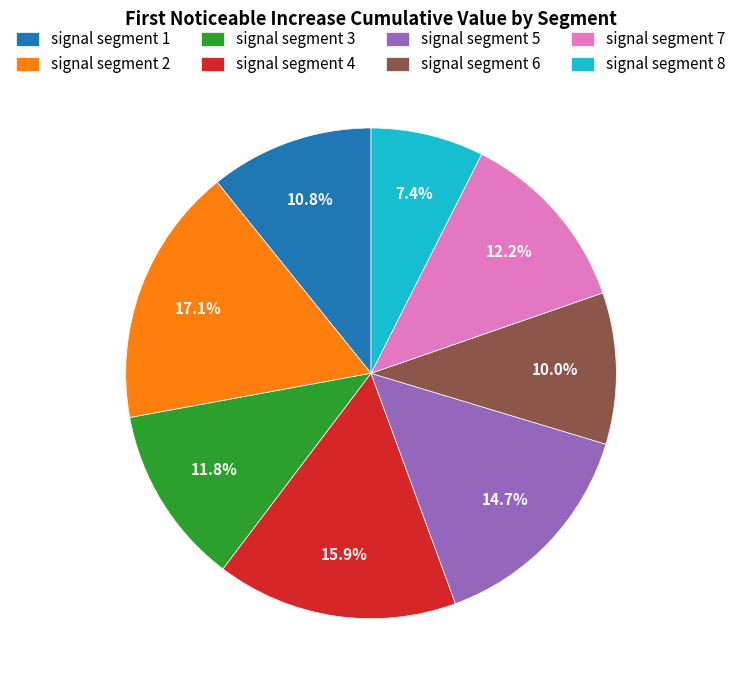

What percentage is the signal segment 4 slice, to the nearest percent?

16%